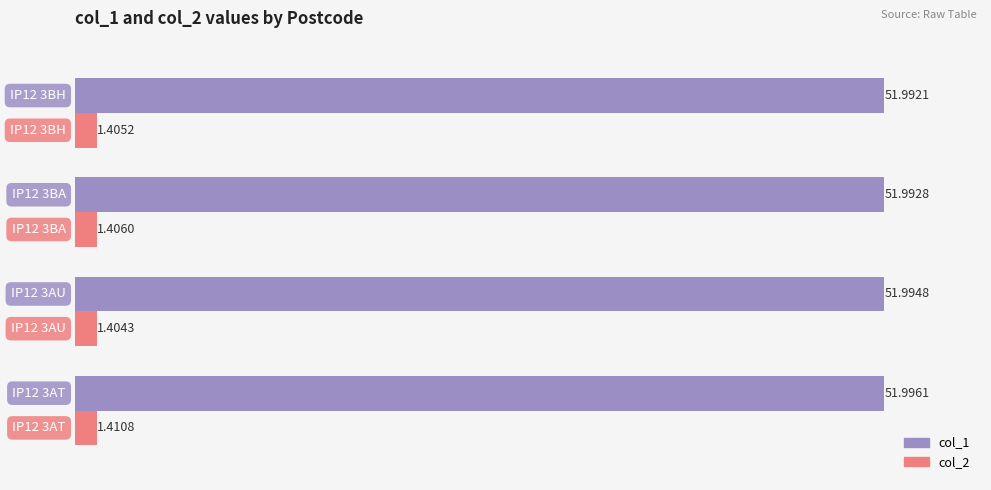

List the series in order of their overall mean, highest first.

col_1, col_2